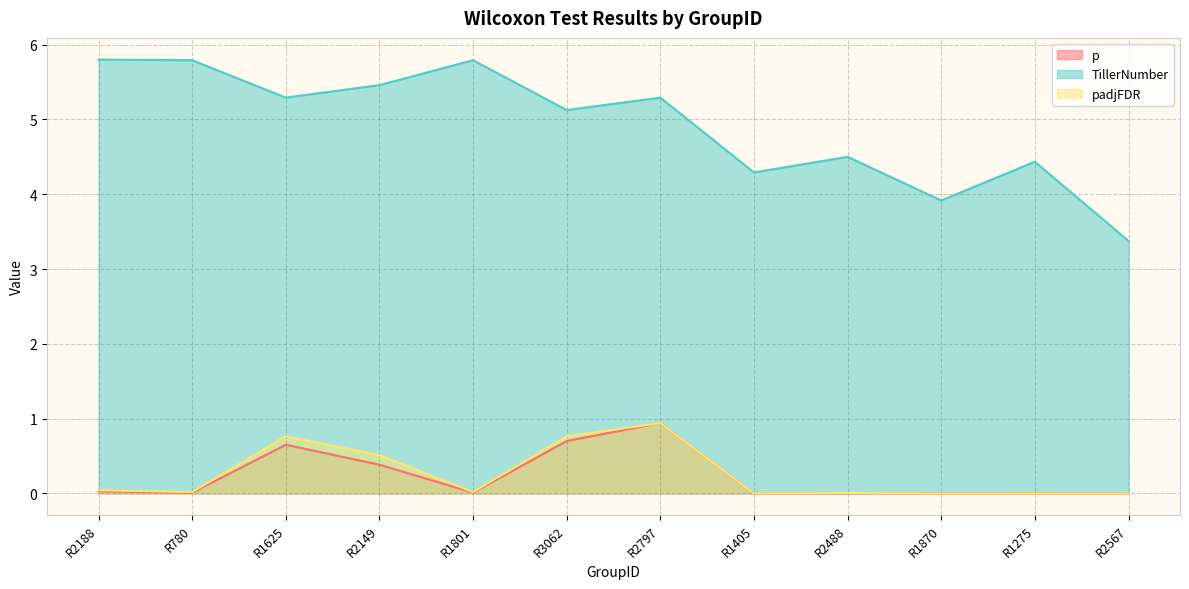

In TillerNumber, how many points are higher than both neighbors (excluding endpoints)?

4